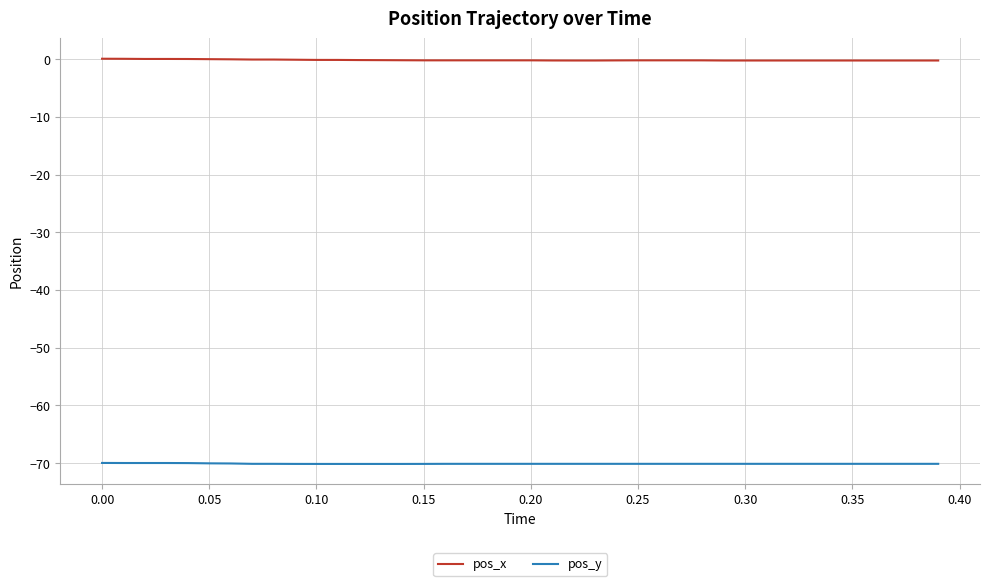

Which series has the largest total across all categories?

pos_x